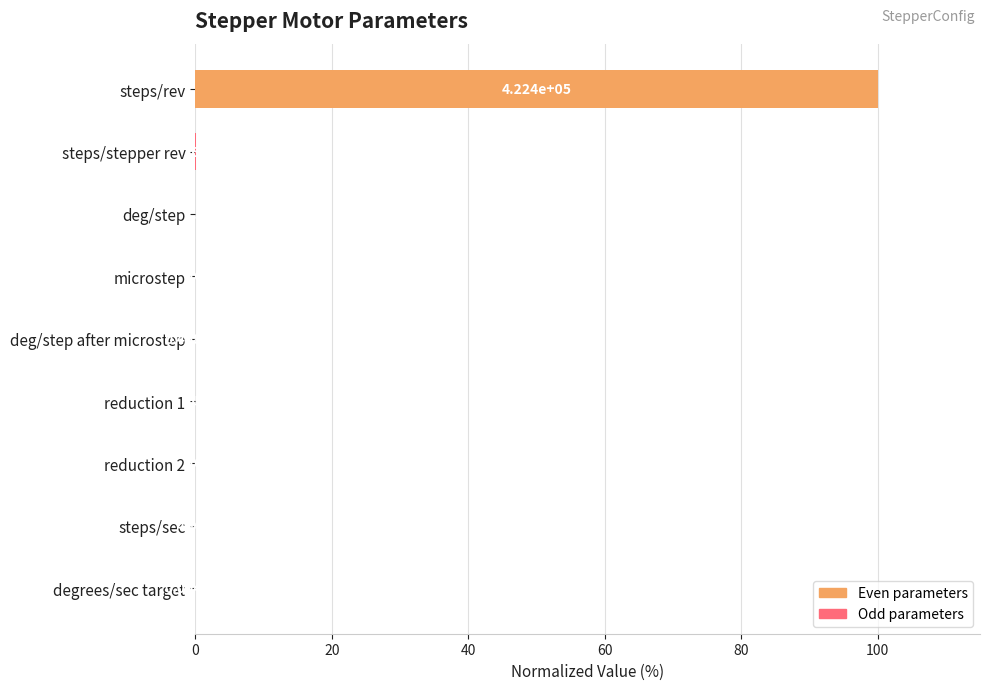

Are the bars horizontal?

Yes